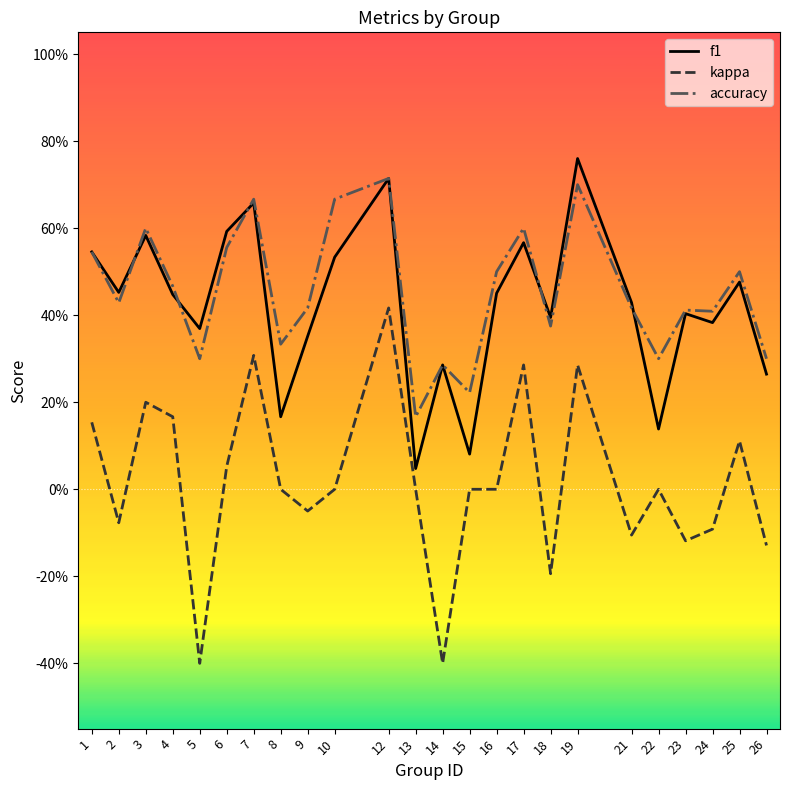

Does the chart display data point markers on the line(s)?

No